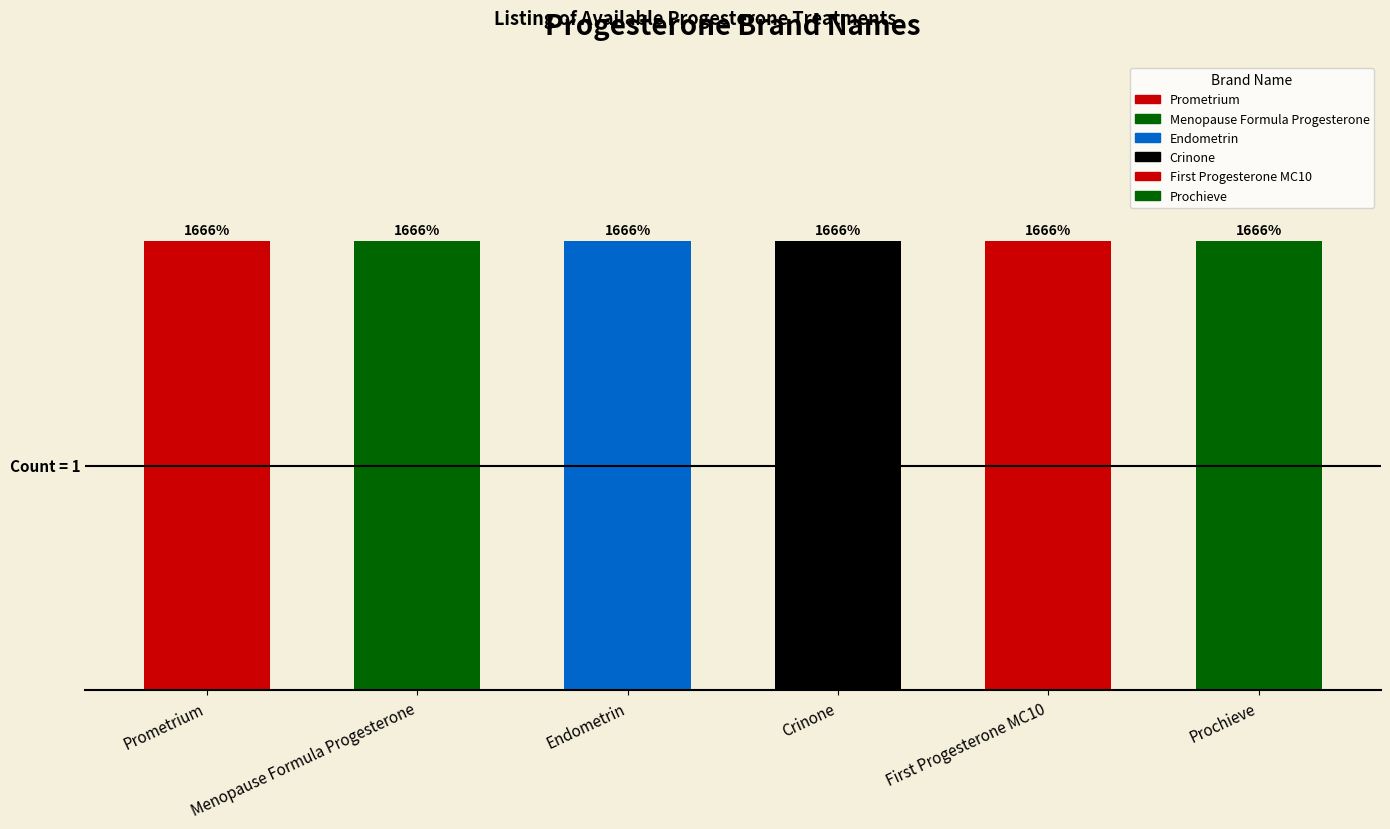

What is the label of the 6th bar from the left?

Prochieve